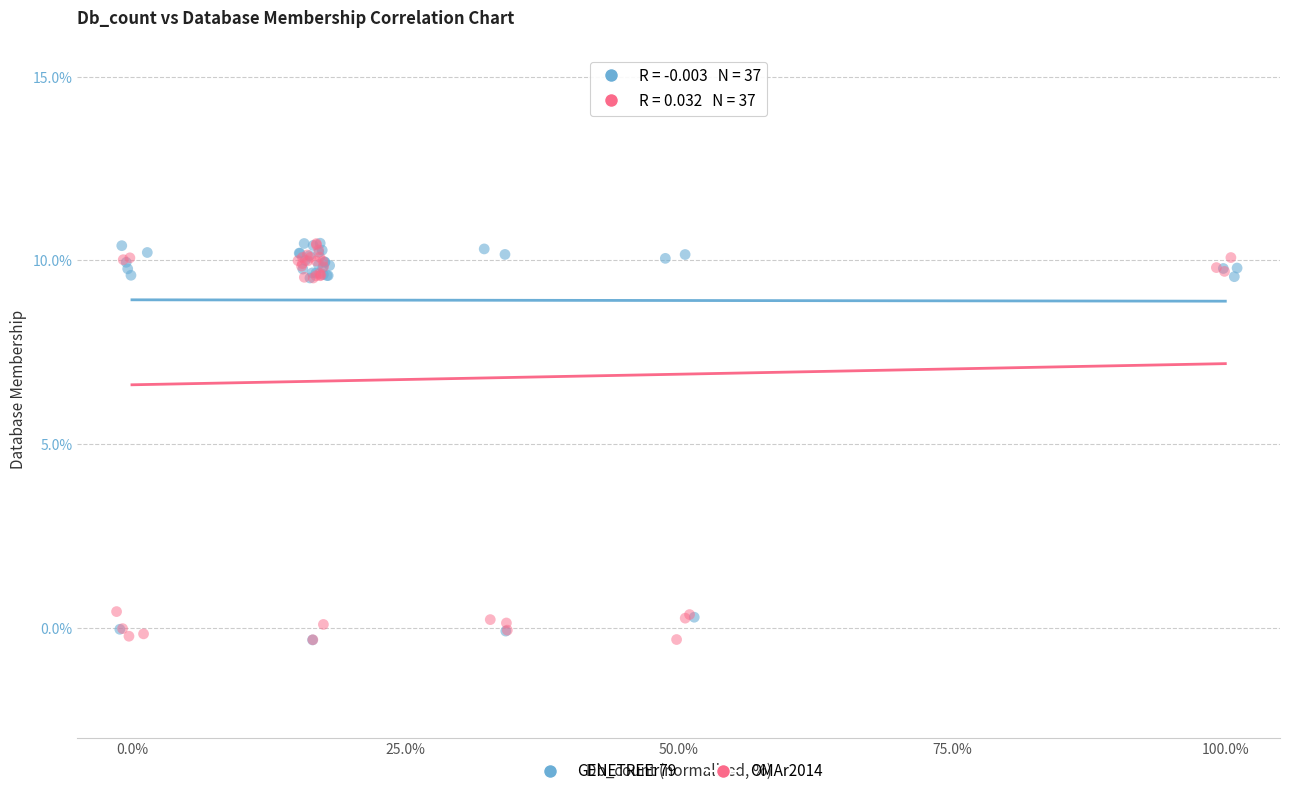

What are all the series names shown in the legend?

GENETREEr79, OMAr2014